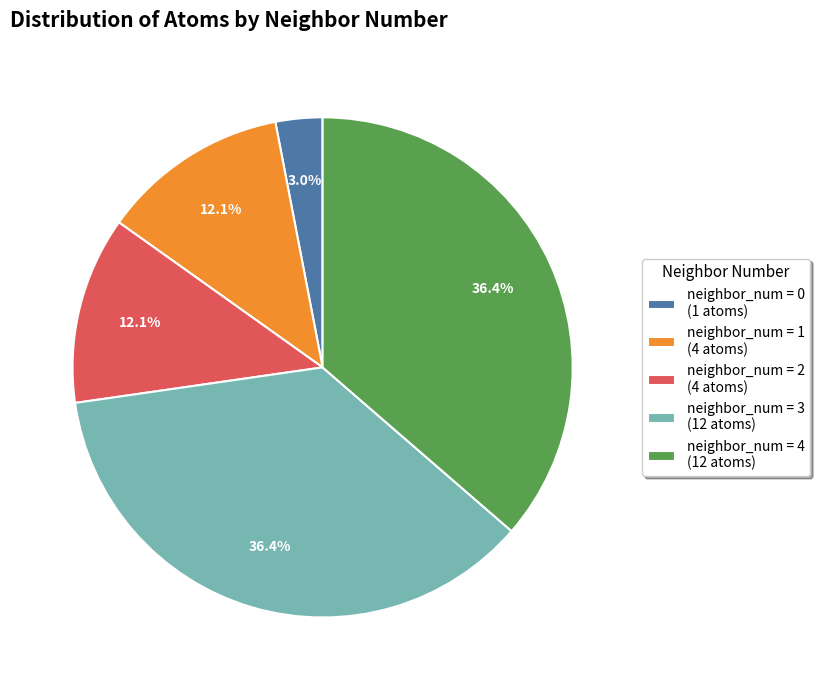

How many segments does this pie chart have?

5